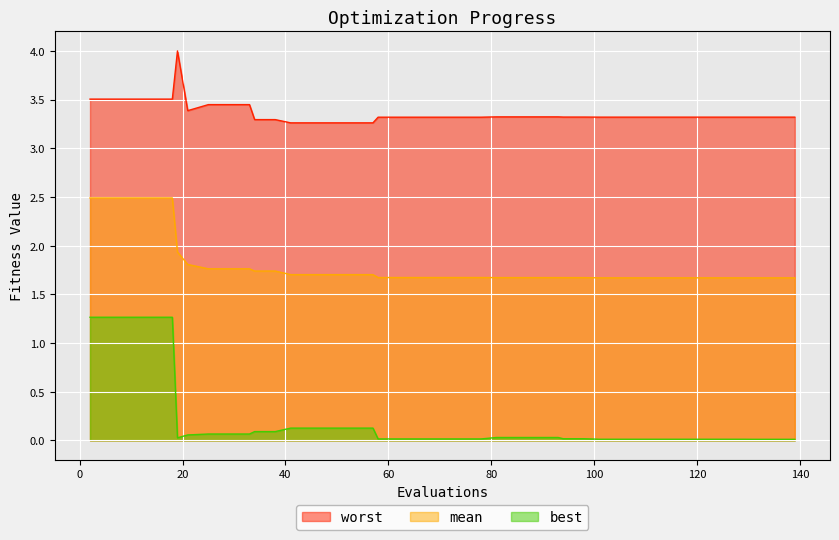

What value does the mean series have at 101?

1.7